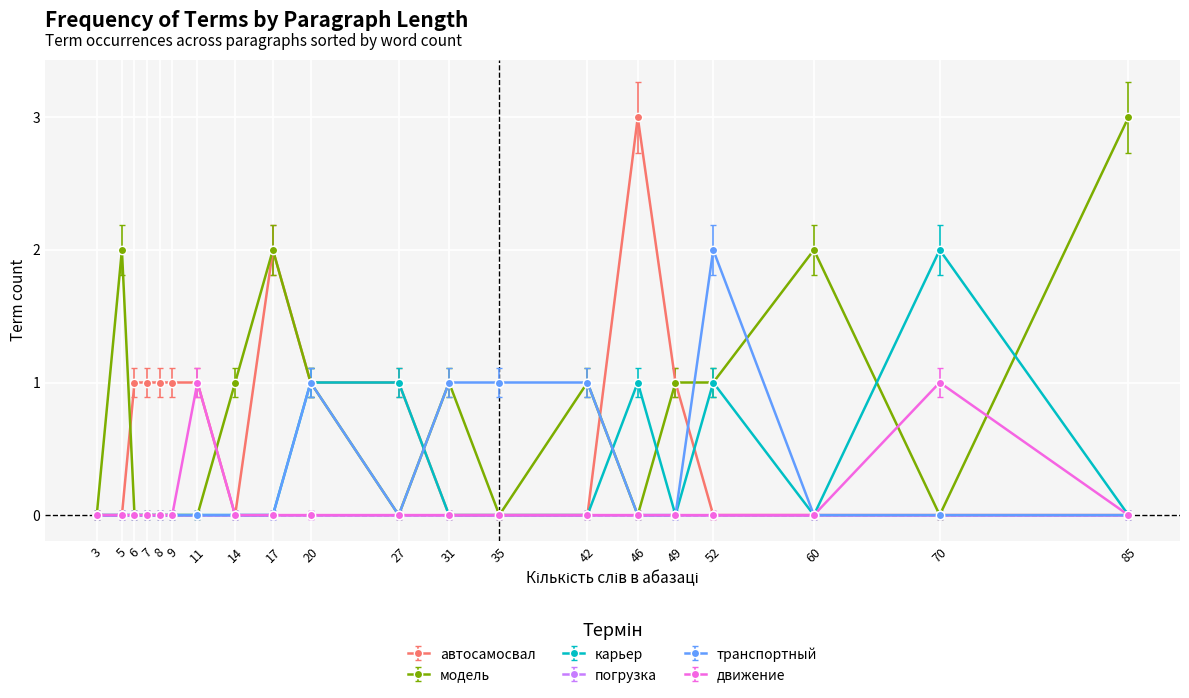

Count the number of data series in this chart.

6